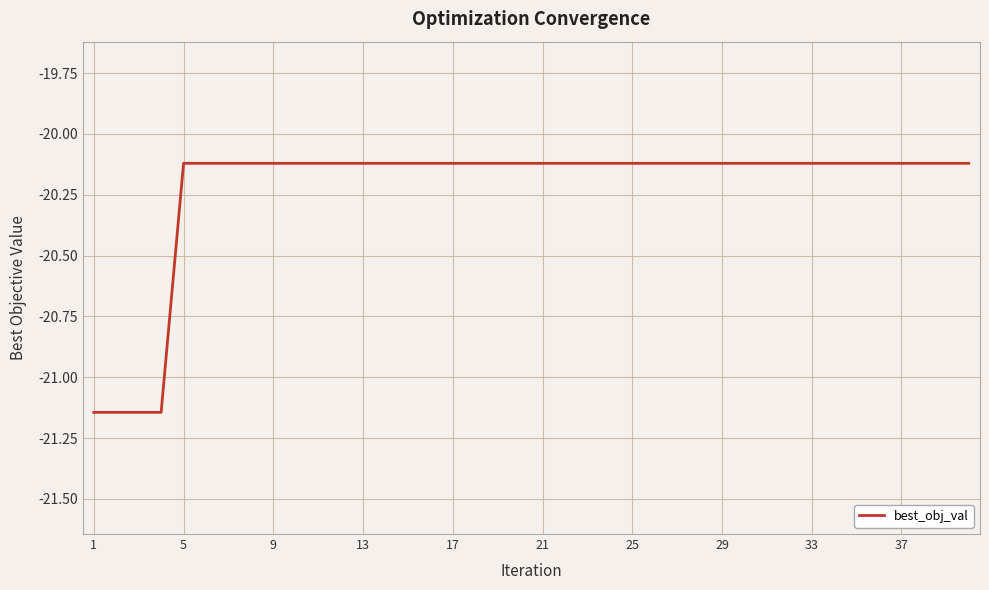

What is the difference between the maximum and minimum values?

1.0